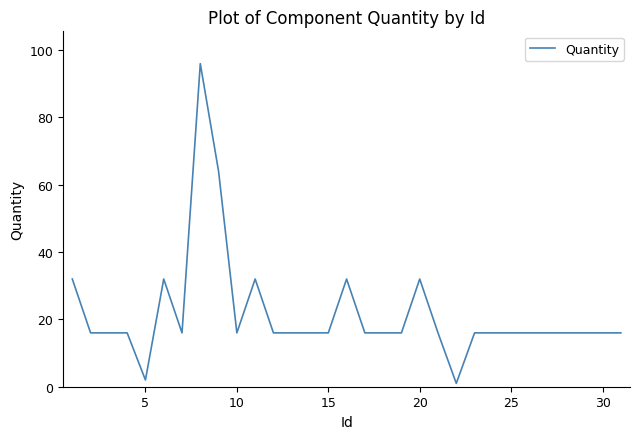

What is the maximum value shown in the chart?

96